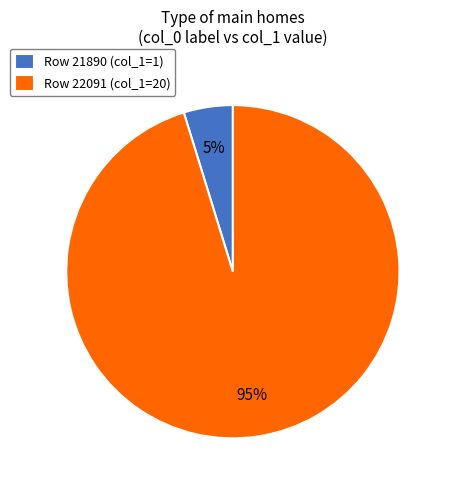

Which has a higher value, Row 21890 (col_1=1) or Row 22091 (col_1=20)?

Row 22091 (col_1=20)